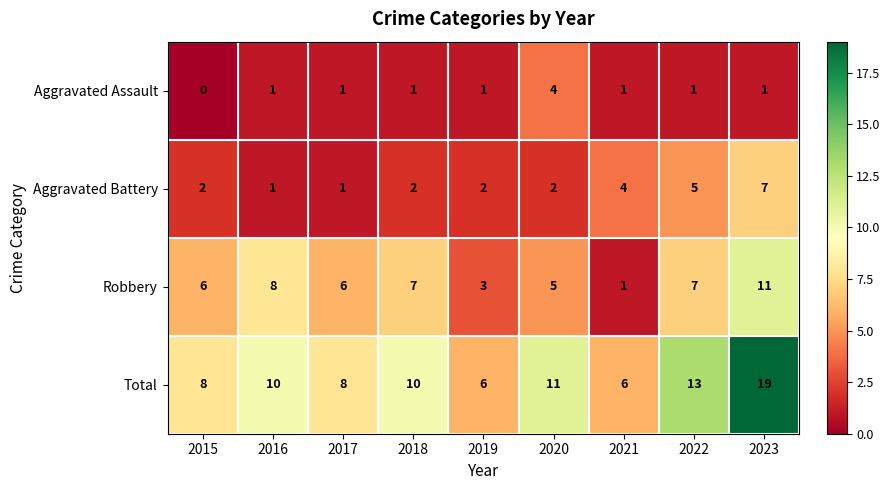

Which series has the widest spread of values?

Total